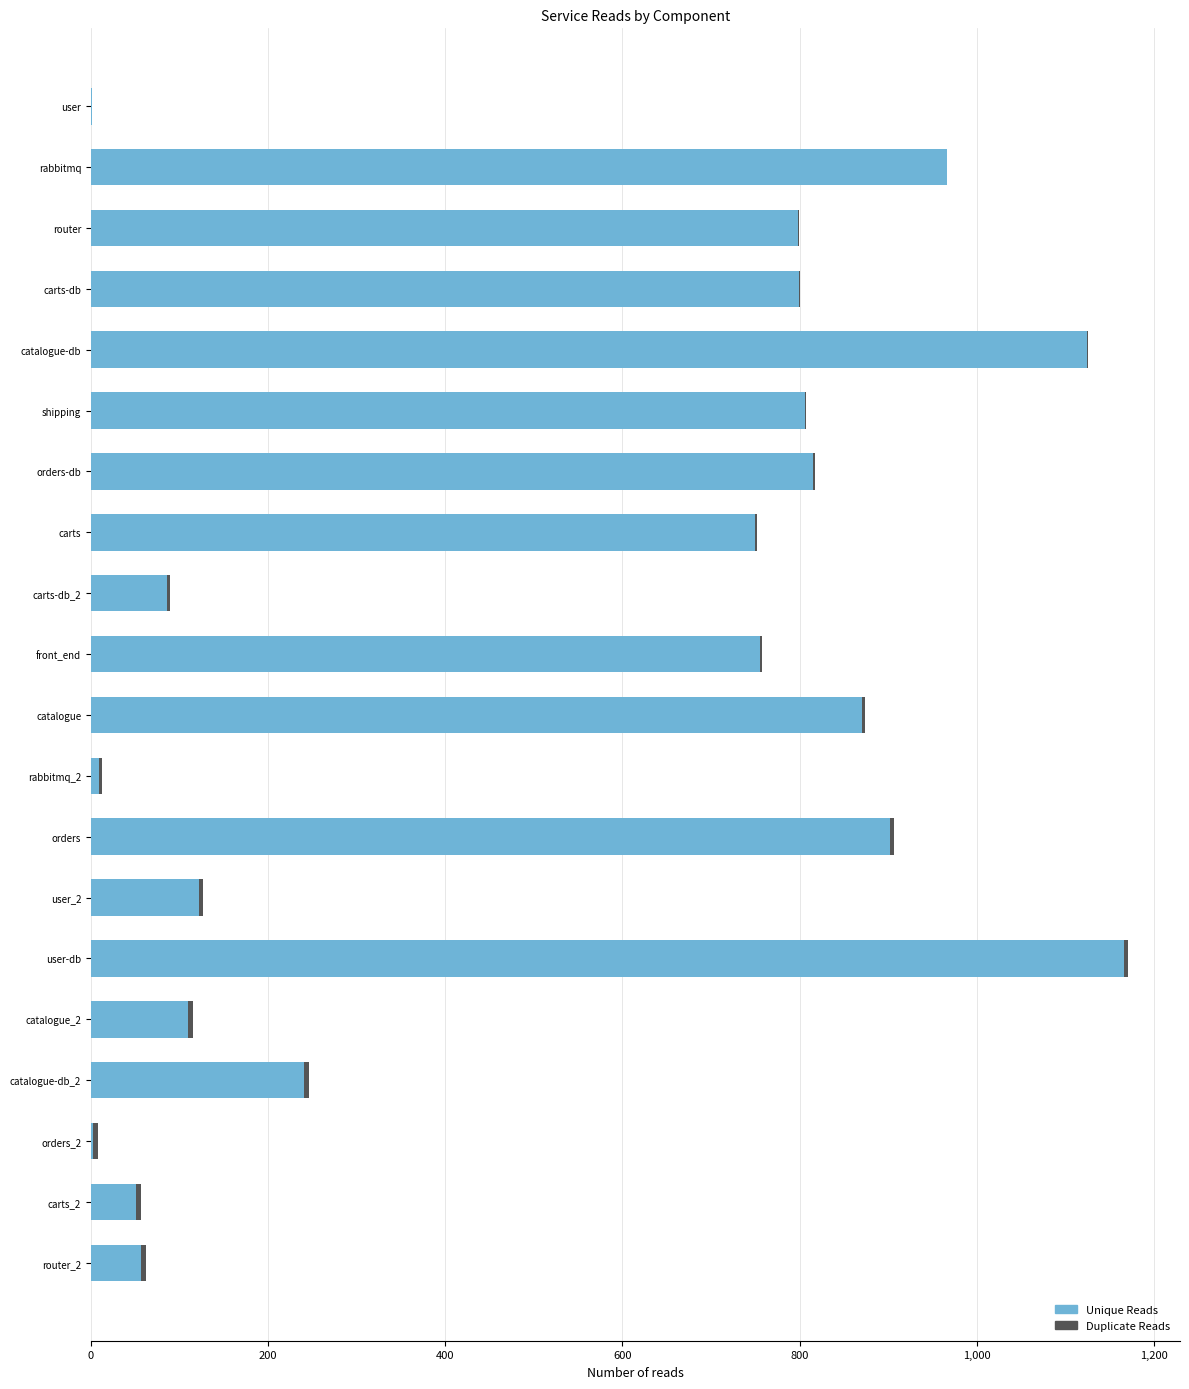

What is the maximum value for Unique Reads?

1166